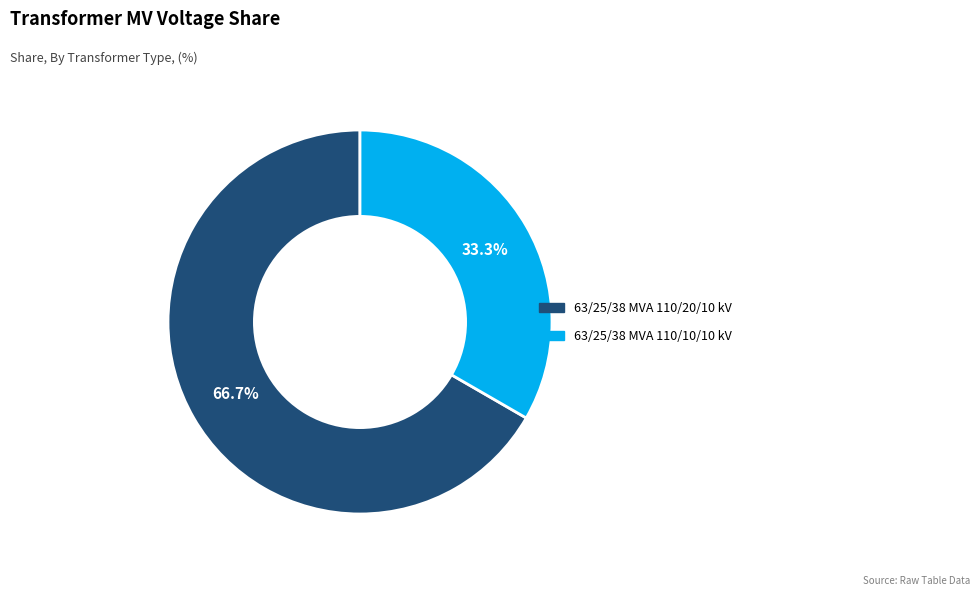

True or false: 63/25/38 MVA 110/20/10 kV accounts for 67% of the total.

True